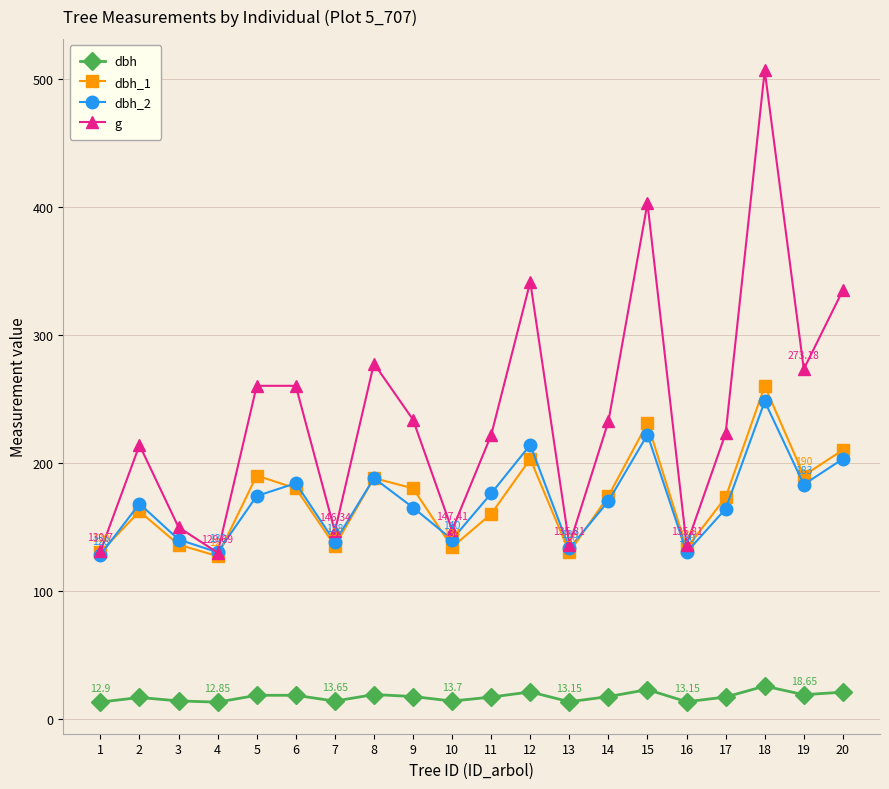

At which label does g first exceed 232?

5